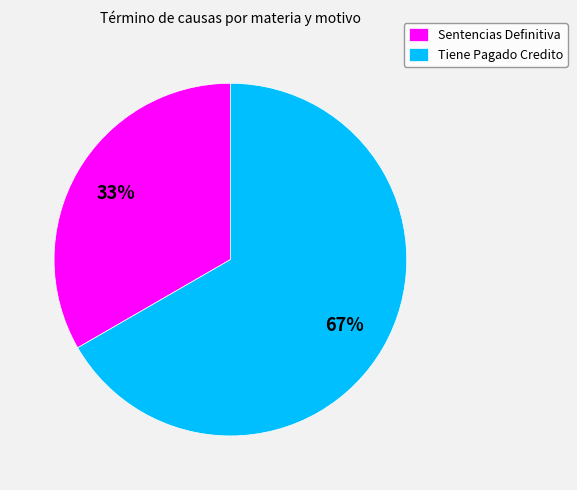

What percentage is the Sentencias Definitiva slice, to the nearest percent?

33%